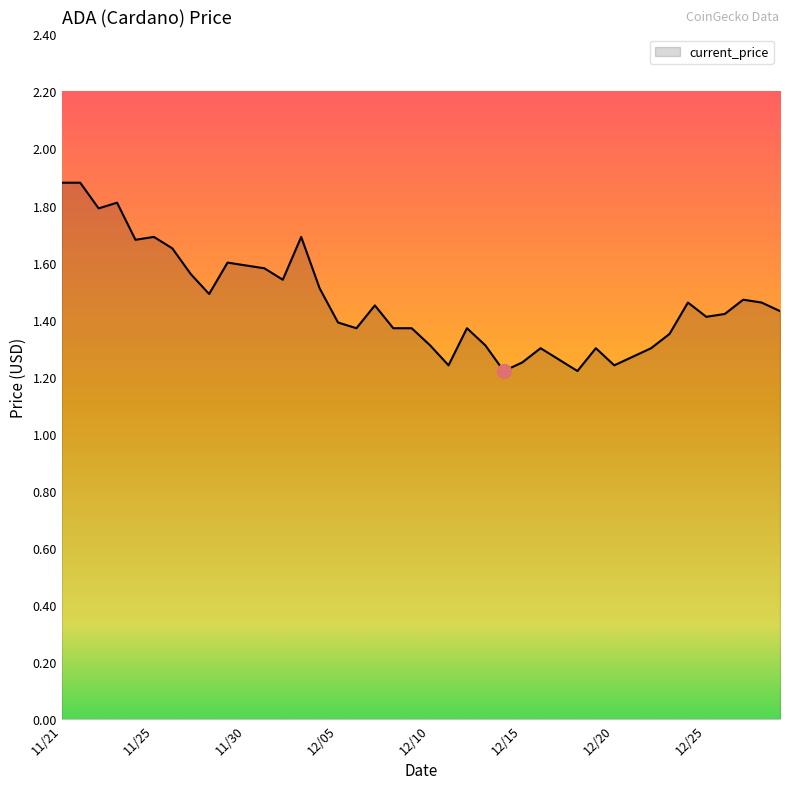

What is the greatest value displayed?

1.9